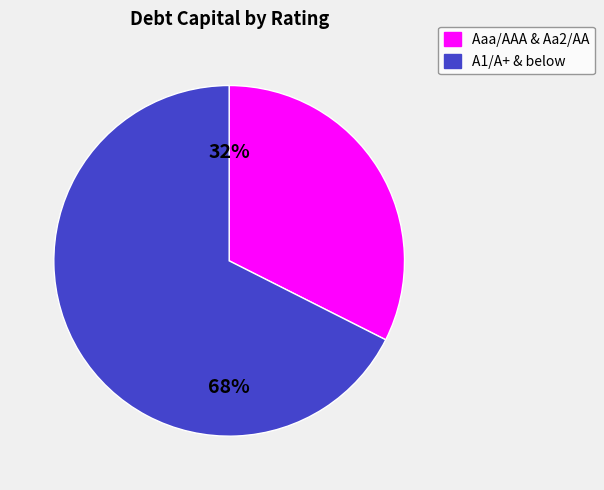

To the nearest percent, what is the average slice percentage?

50%